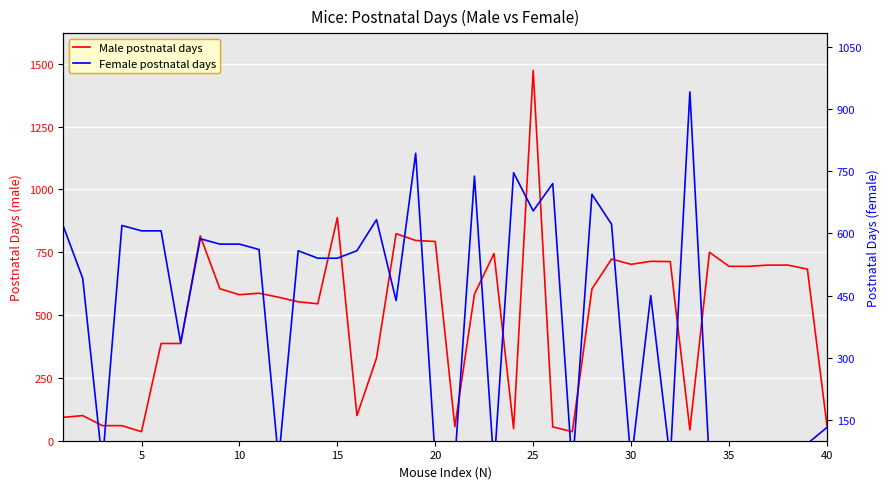

In Female postnatal days, how many points are higher than both neighbors (excluding endpoints)?

12